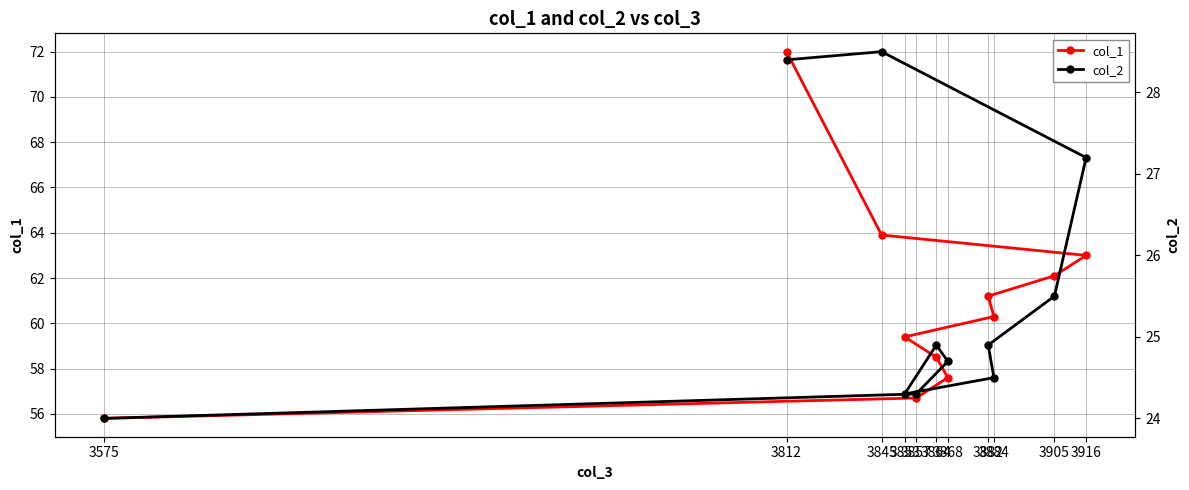

At 3868, list the series in order from largest to smallest.

col_1, col_2